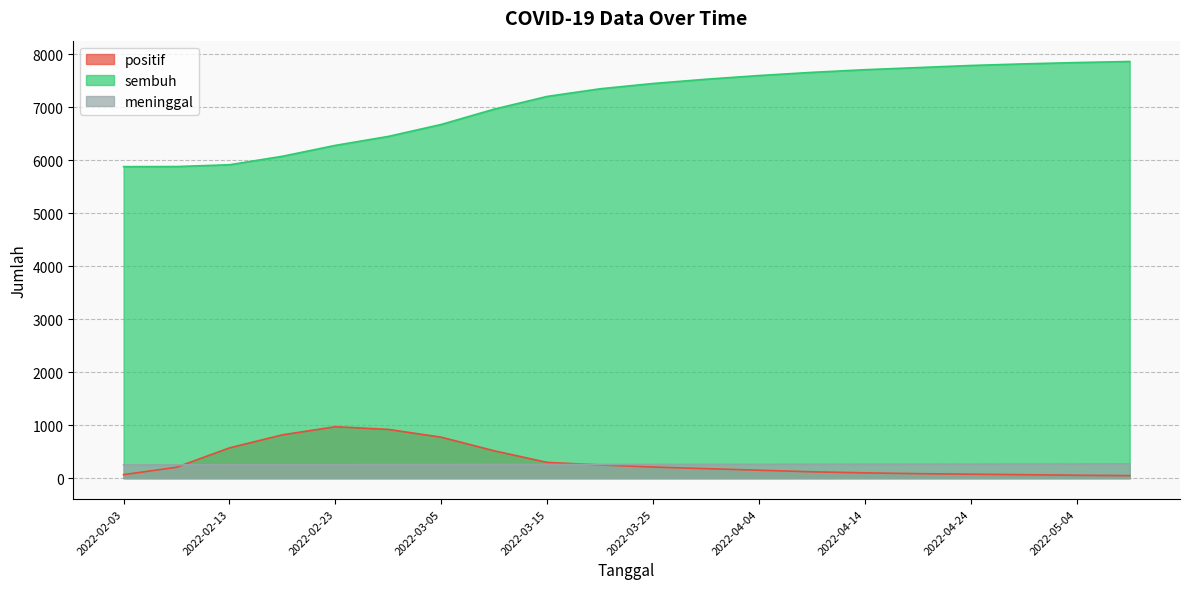

What are all the series names shown in the legend?

positif, sembuh, meninggal